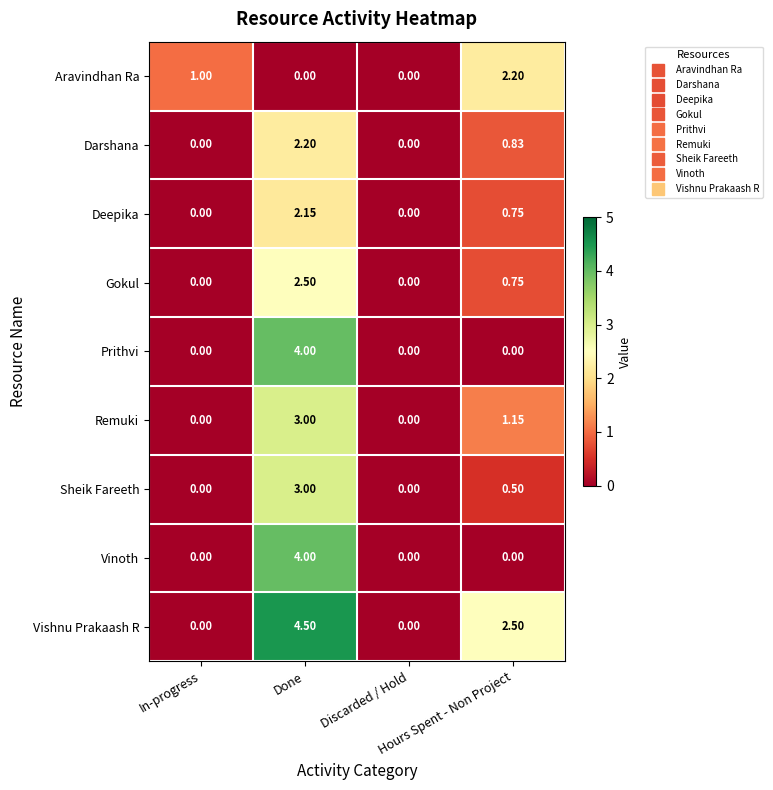

Which series has the largest total across all categories?

Vishnu Prakaash R